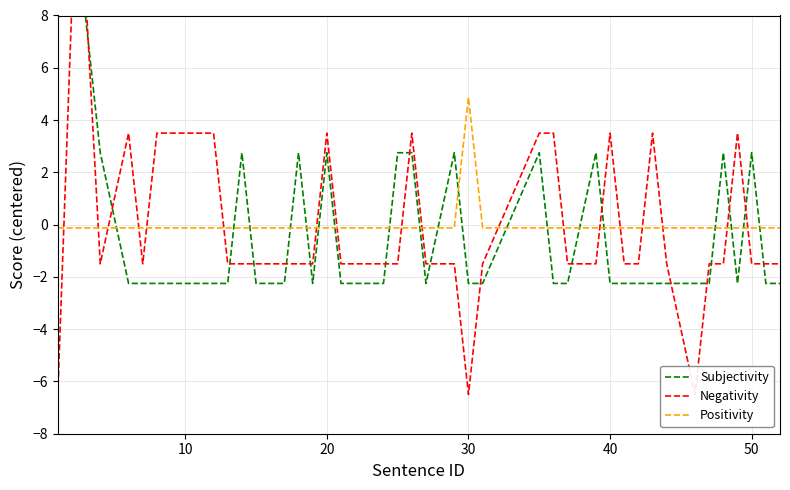

What is the difference between the maximum and minimum values in the Subjectivity series?

15.0